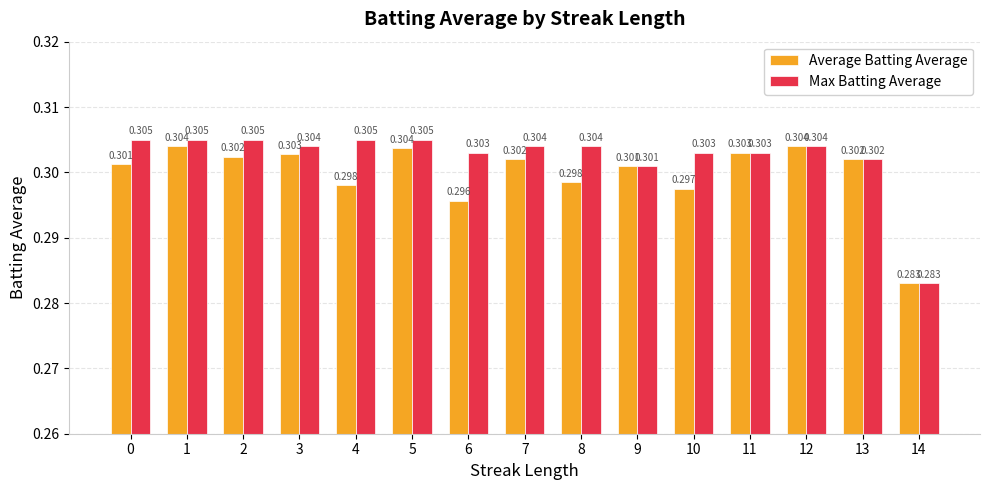

Which series has the largest total across all categories?

Max Batting Average